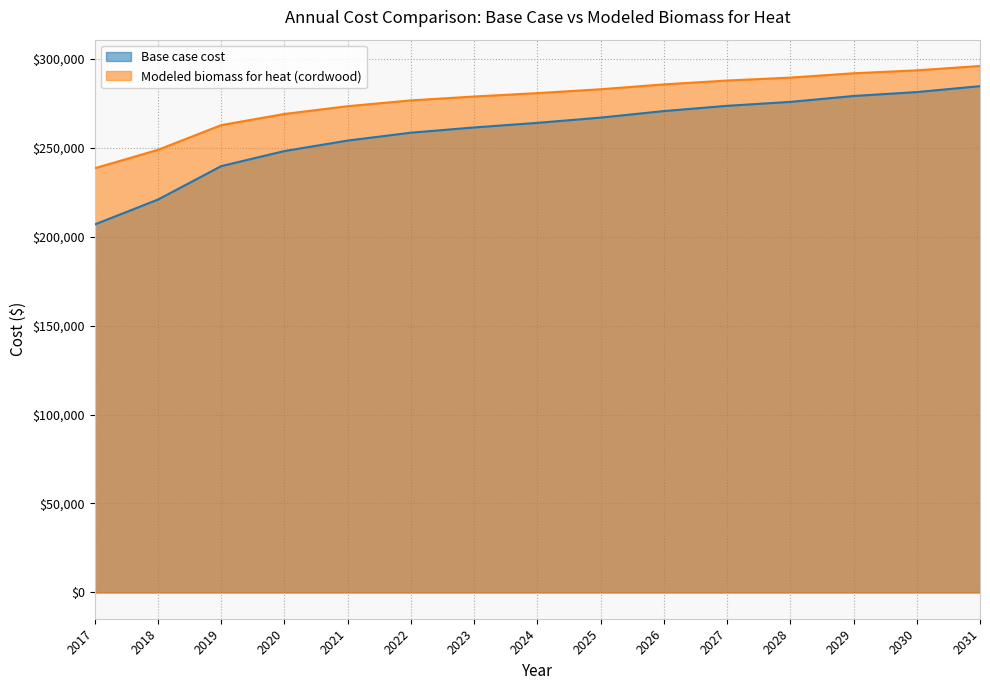

True or false: Modeled biomass for heat (cordwood) has more than 0 points higher than both neighbors.

False